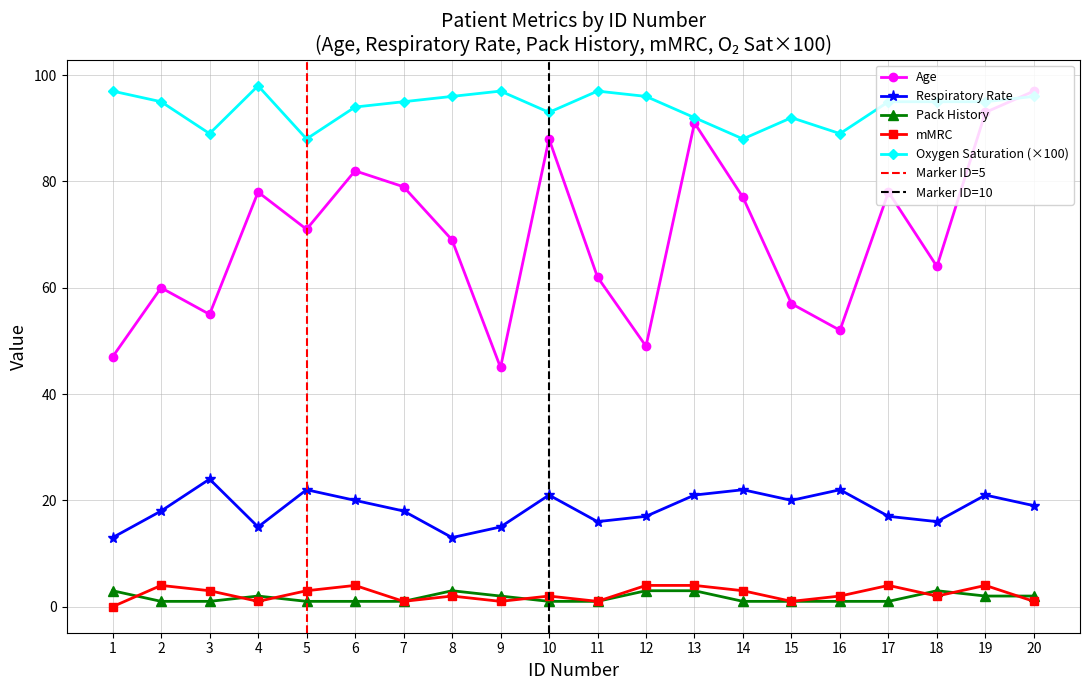

Where is the first local maximum for Age?

2